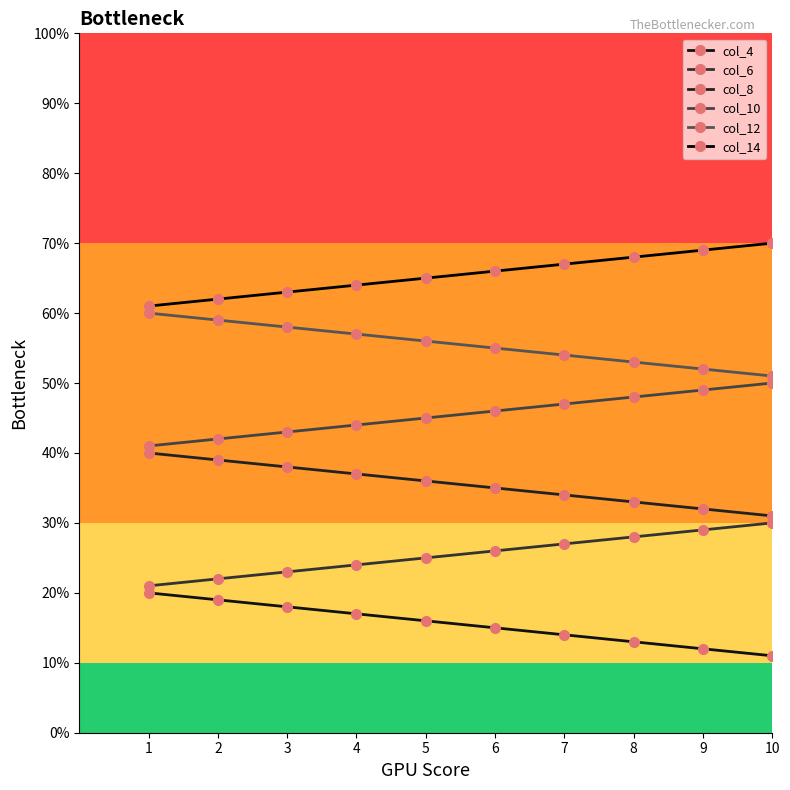

Is it true that col_14 equals 65 at 5?

True